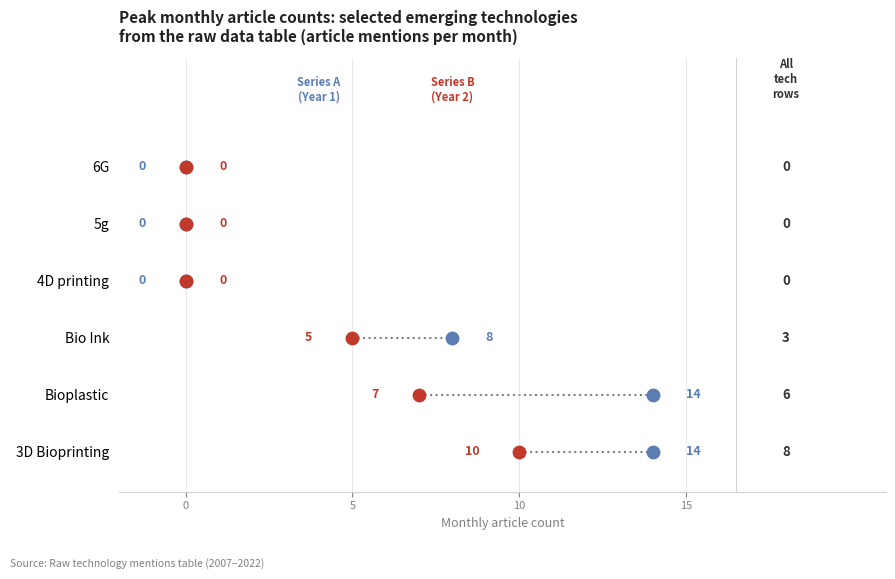

Which series reaches the minimum Y coordinate?

Series A (peak year 1)